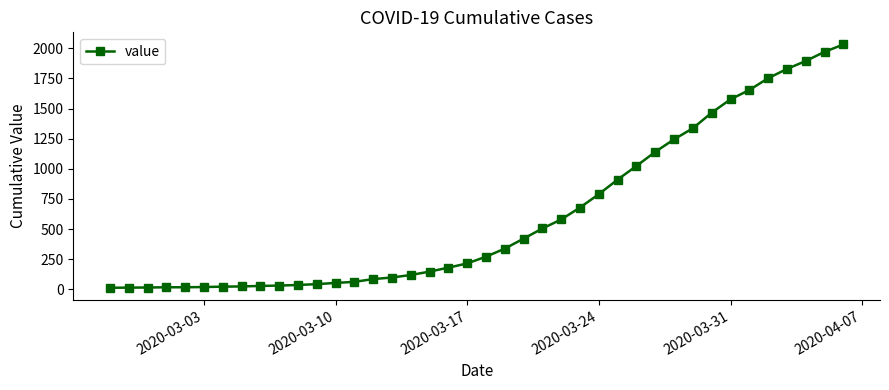

What is the sum of all values?

24656